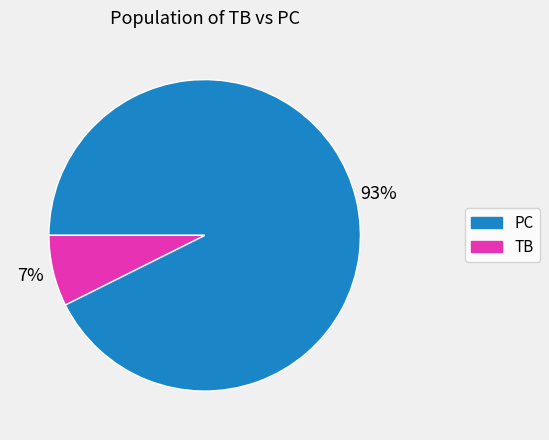

To the nearest percent, what is the average slice percentage?

50%